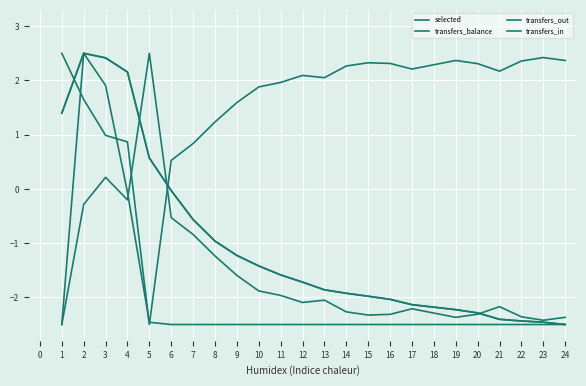

In transfers_out, how many points are higher than both neighbors (excluding endpoints)?

5